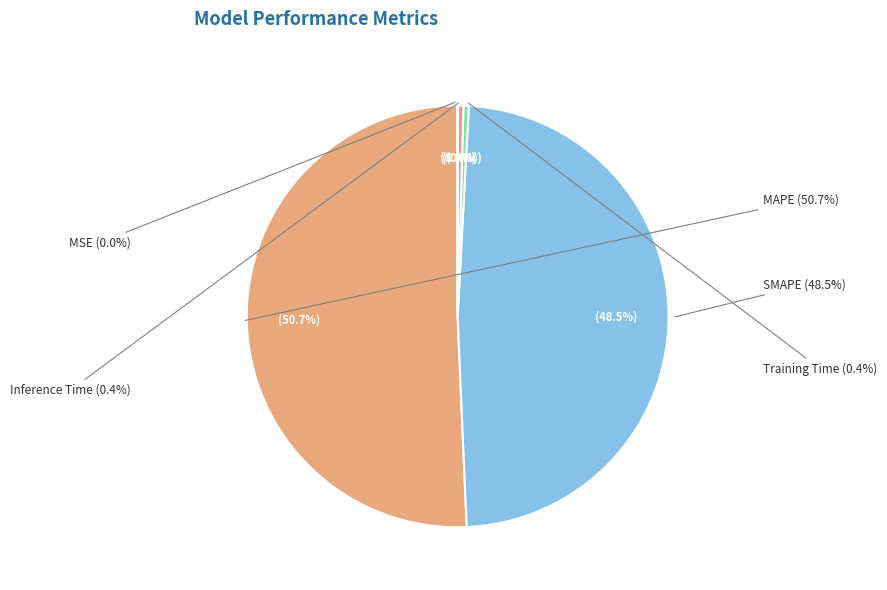

Which slice is the largest?

MAPE